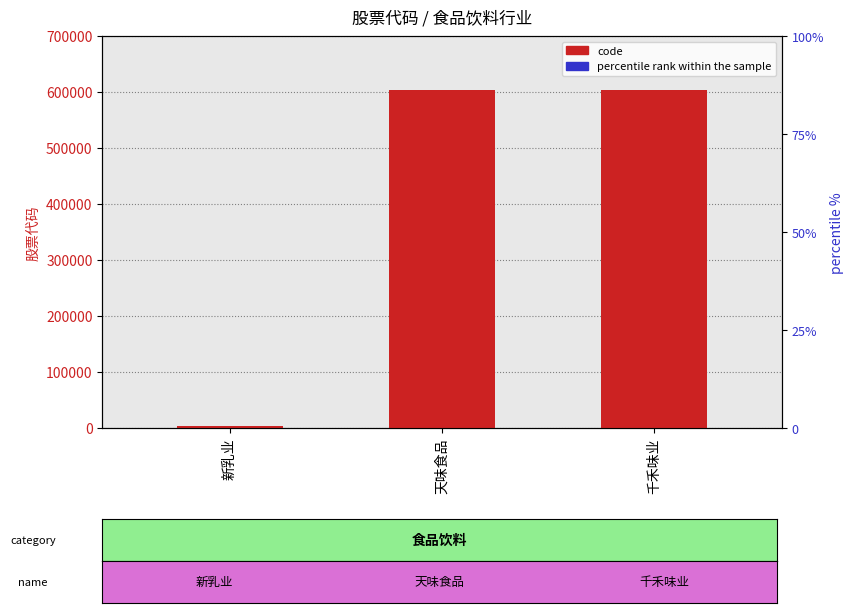

What is the minimum value shown in the chart?

1.5